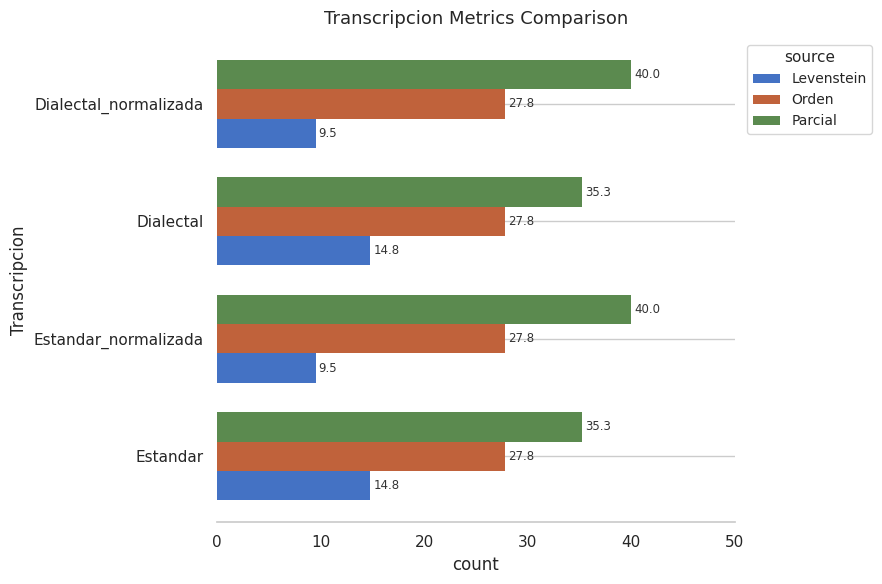

How many data points in Levenstein are above 14?

2